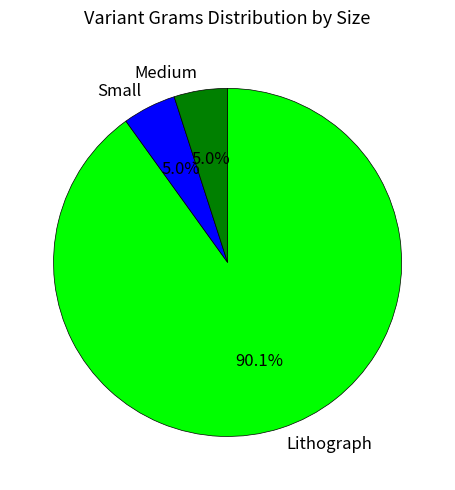

Is Lithograph the majority of the pie?

Yes